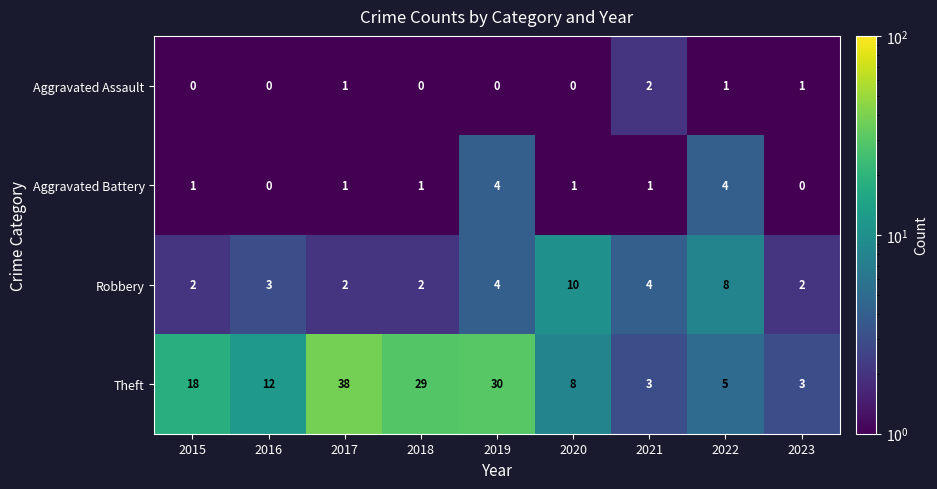

What is the maximum value shown in the chart?

38